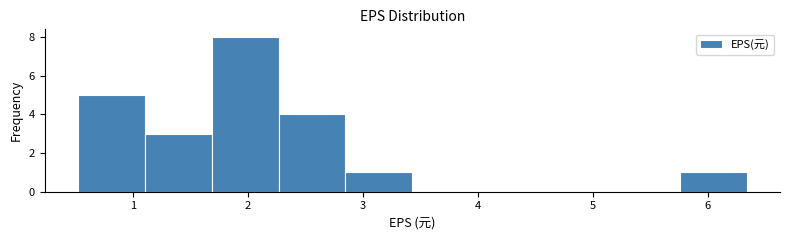

What is the height of the bar covering 5.8 to 6.3 on the x-axis? Neither the bar edges nor the heights are printed on the chart, so give them approximately, as read against the axes.

1